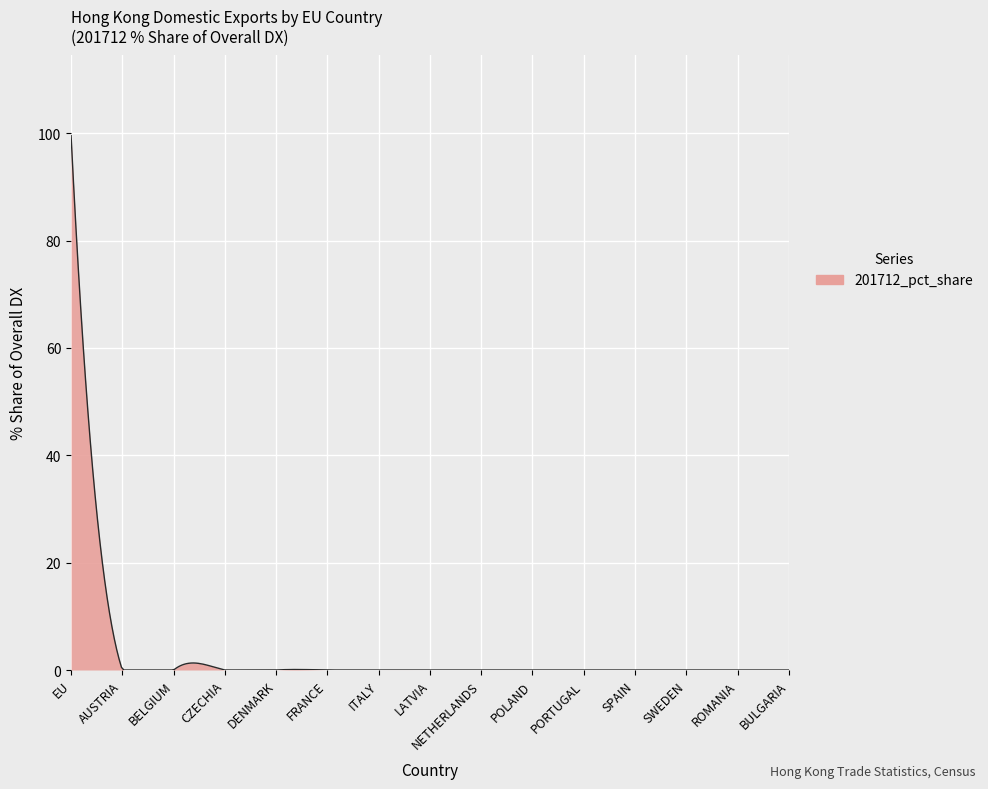

Count the number of data series in this chart.

1